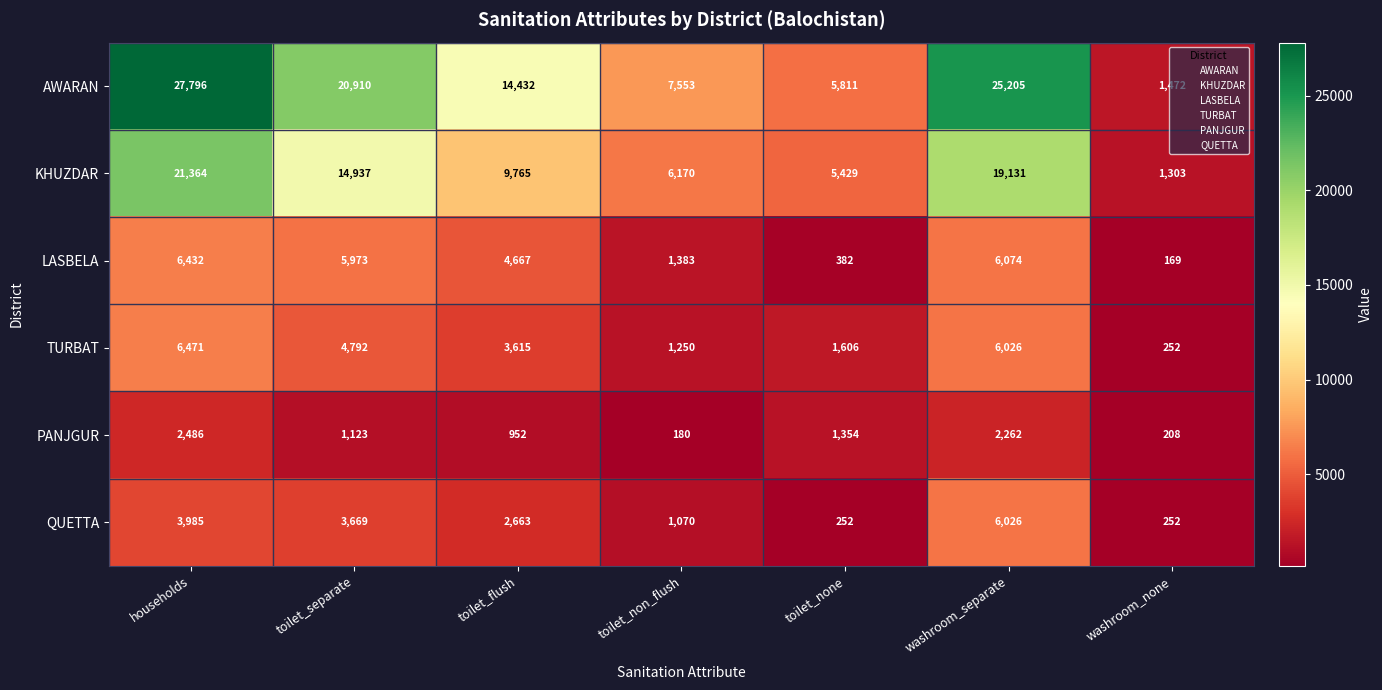

What is the sum of all PANJGUR values?

8565